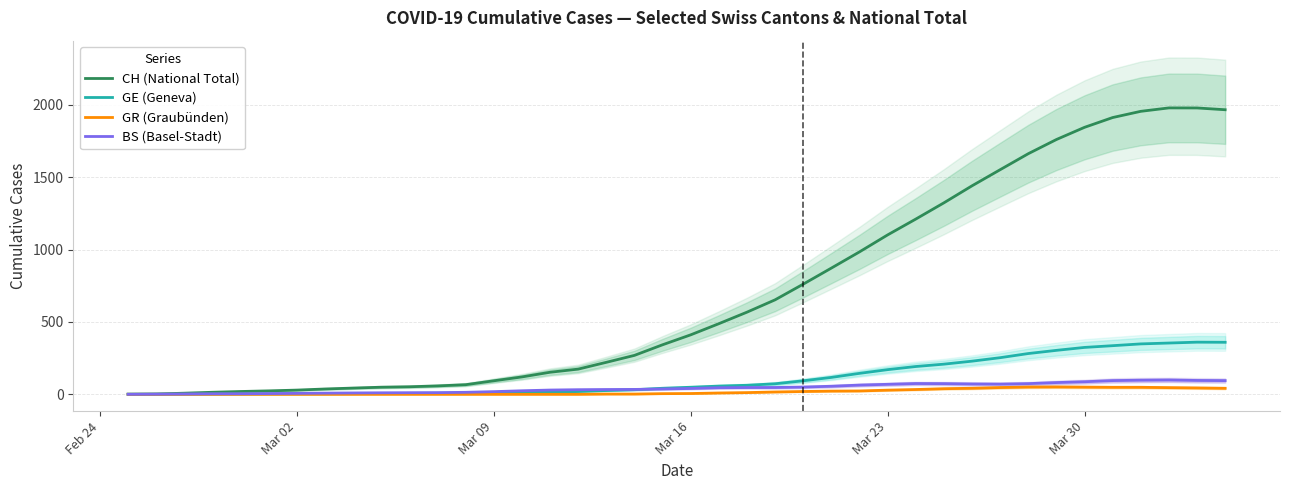

How many values in the GR (Graubünden) series exceed 5?

20